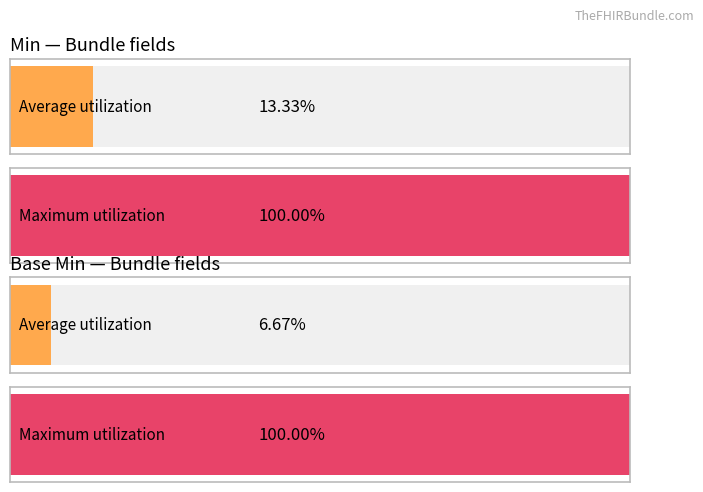

Are the bars horizontal?

Yes